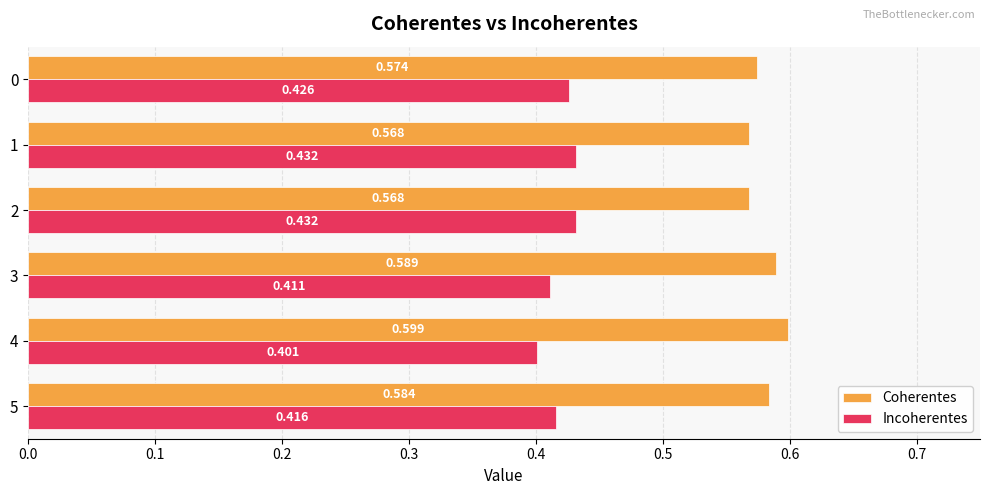

How many distinct data groups are displayed?

2